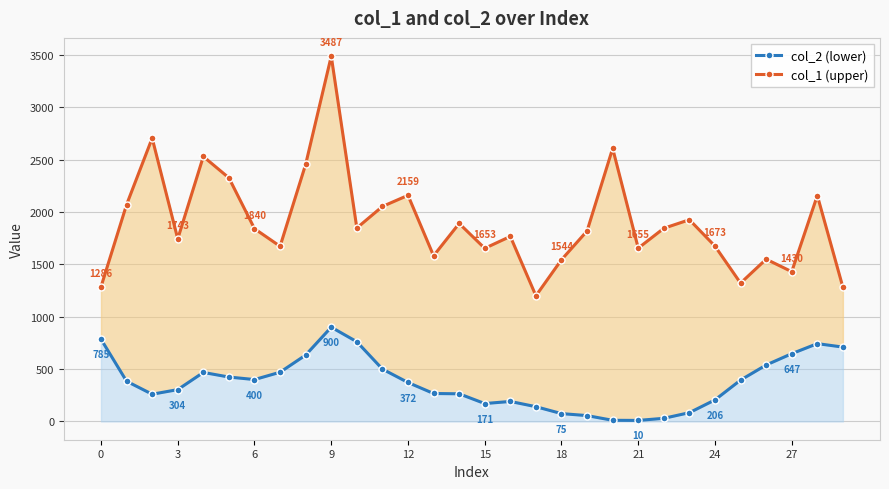

What is the label of the 13th point from the right?

17